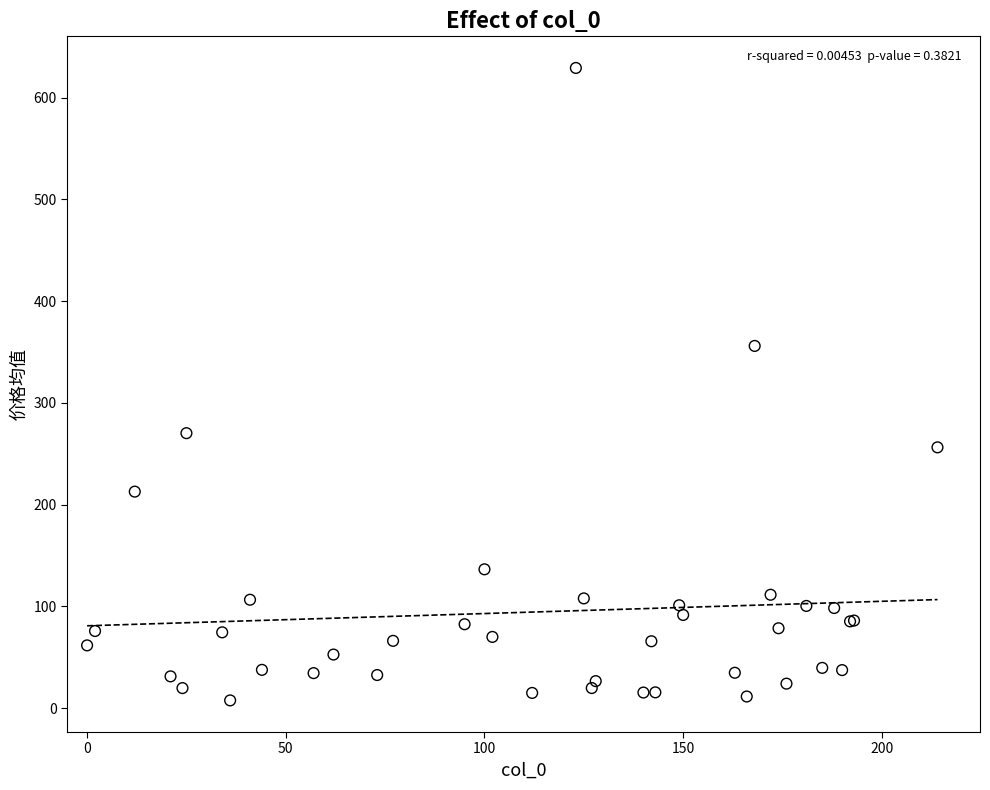

What Y value in the scatter plot is closest to 318?

356.0